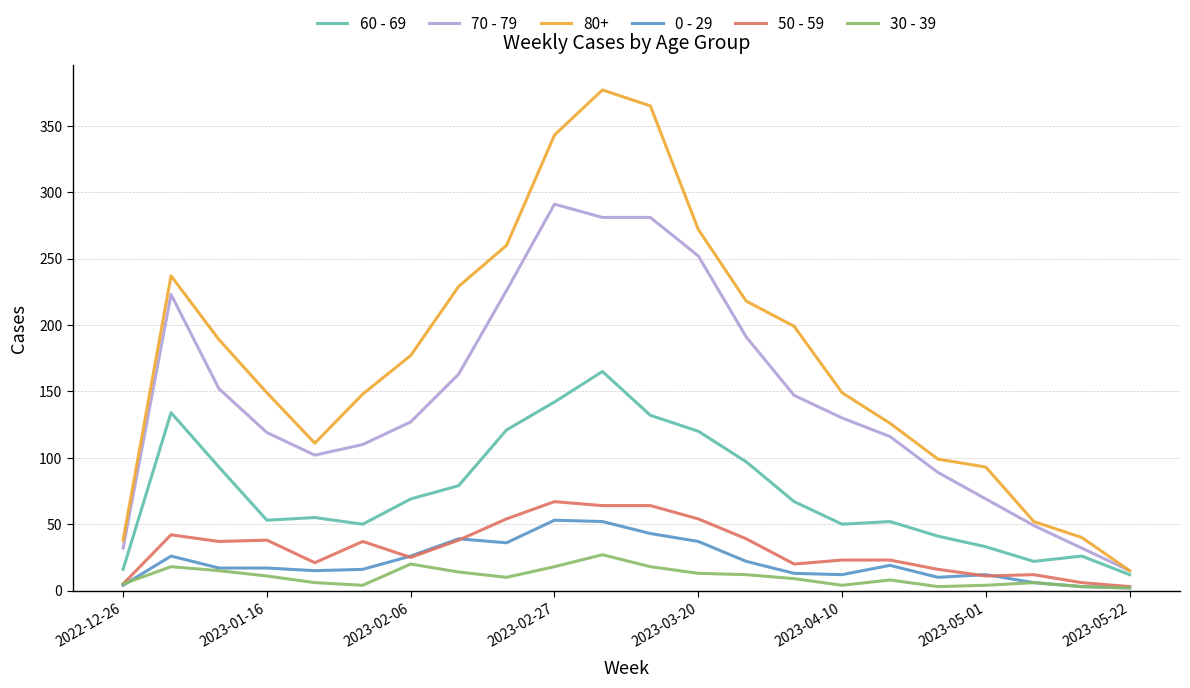

Which series has the largest total across all categories?

80+